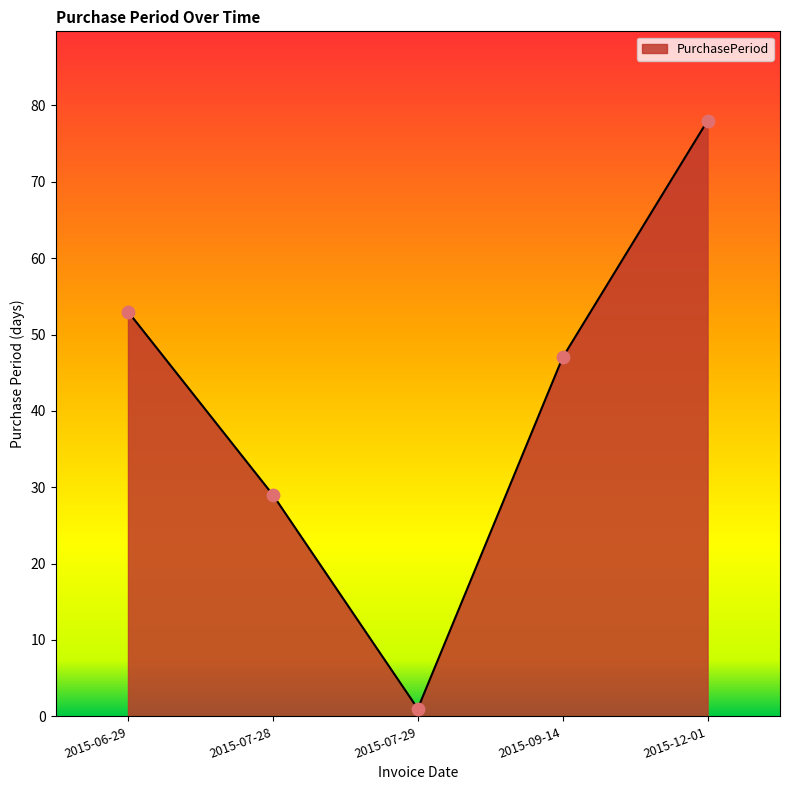

What is the ratio of the value at 2015-07-28 to the value at 2015-07-29?

29.0